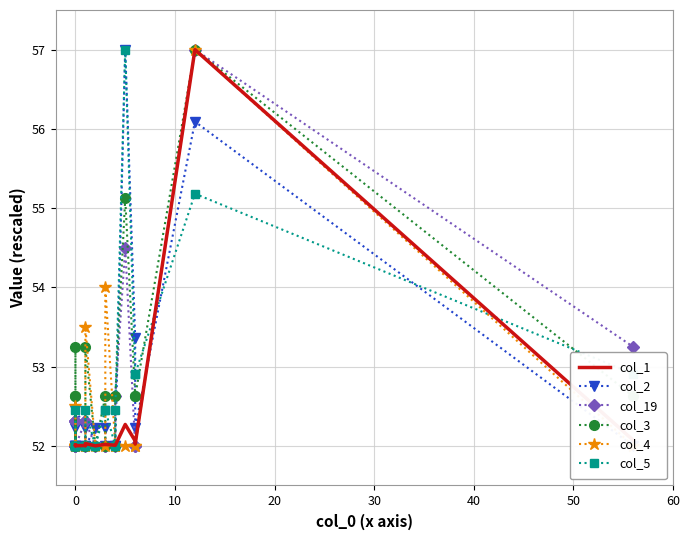

What is the maximum value shown in the chart?

57.0